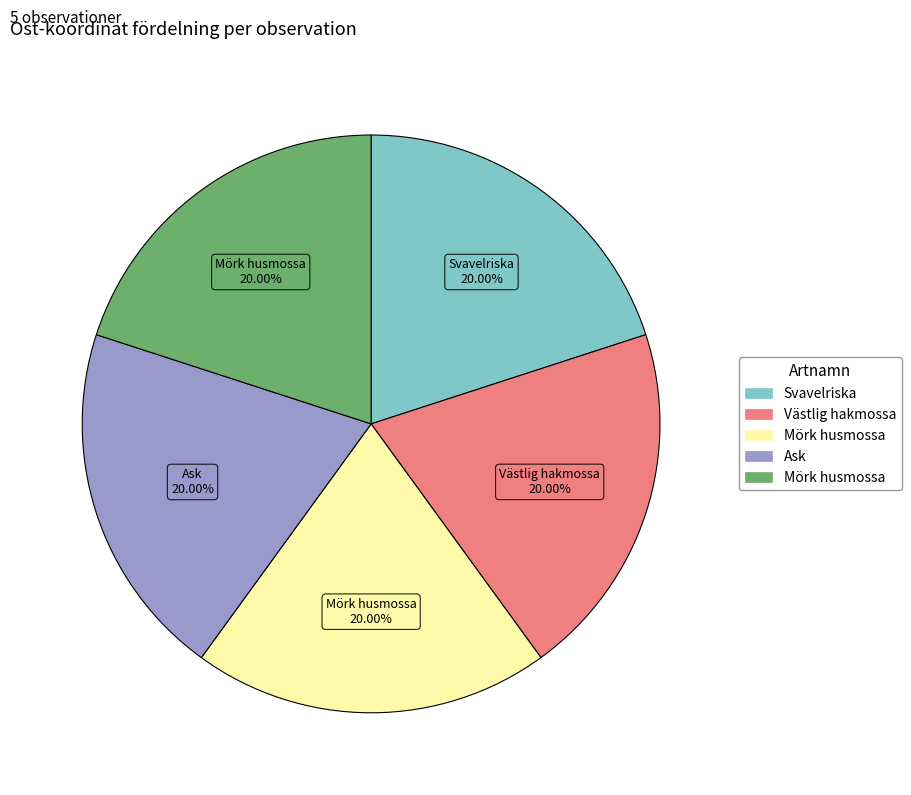

Is there any slice that represents more than half of the pie?

No